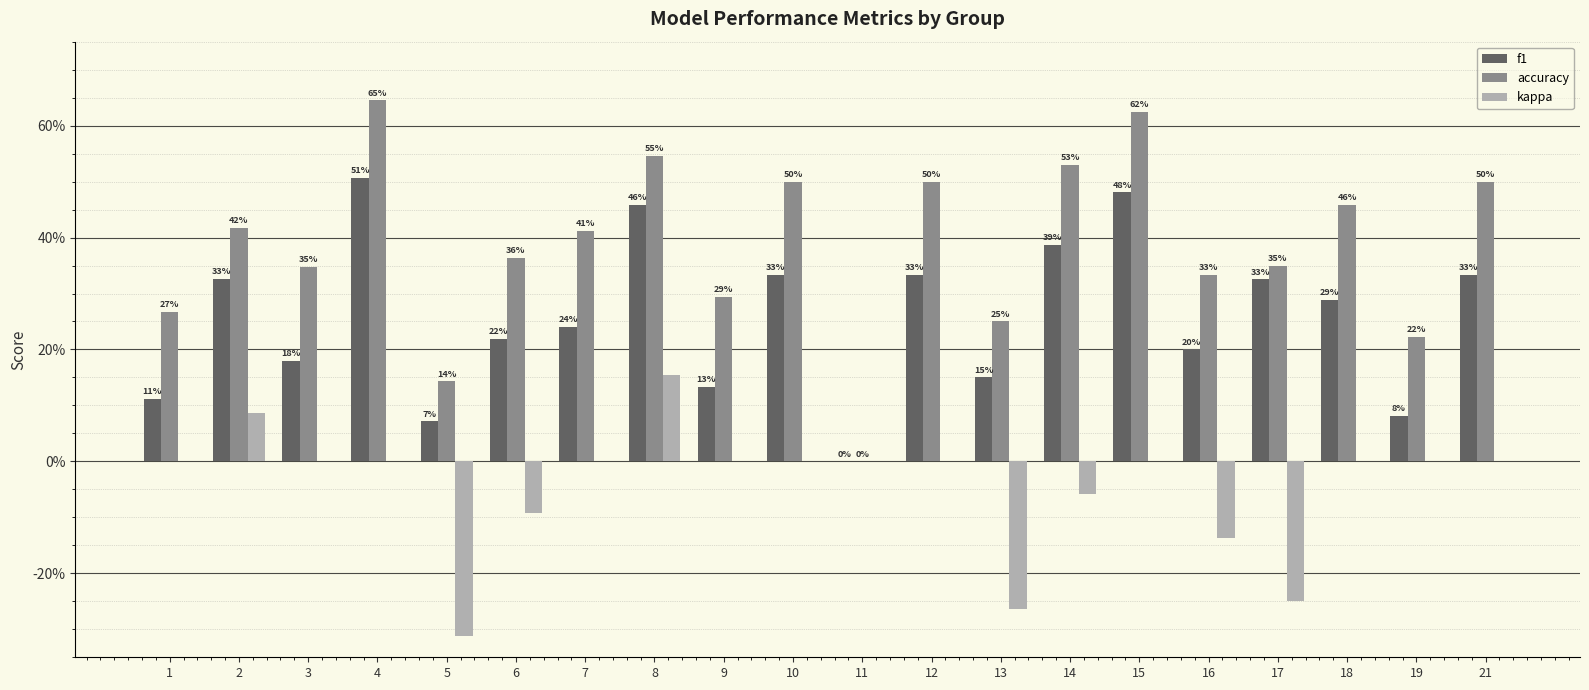

Are the bars horizontal?

No